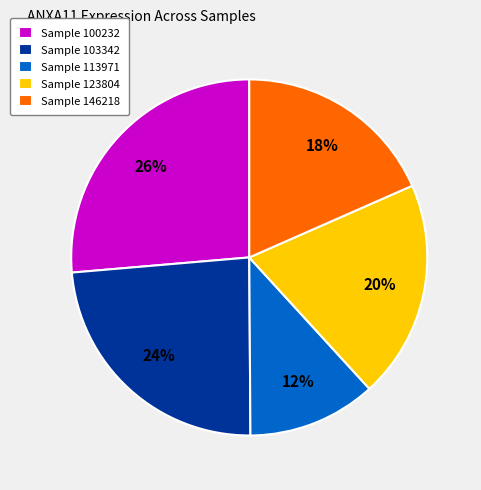

Rank the categories by value from highest to lowest.

Sample 100232, Sample 103342, Sample 123804, Sample 146218, Sample 113971